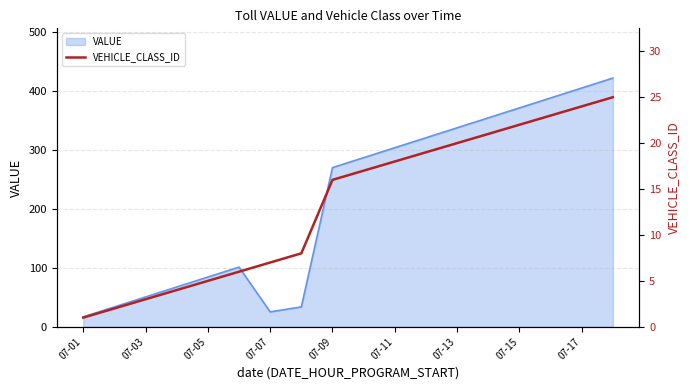

What is the lowest value of the VALUE series?

16.9